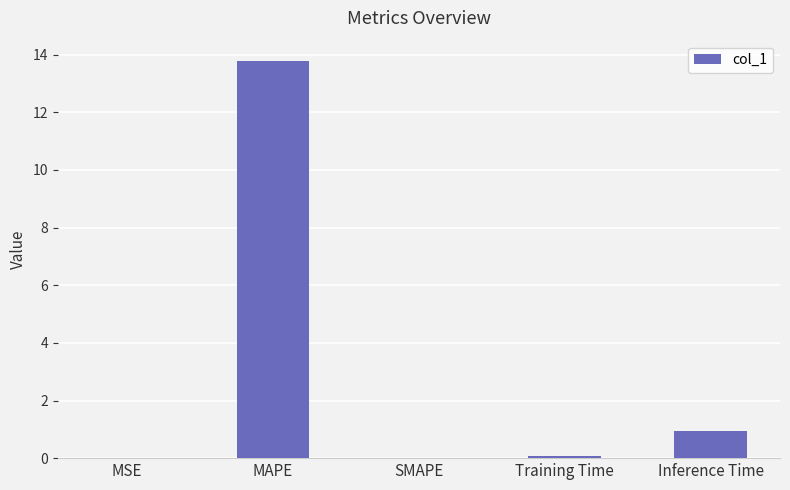

Is it true that the value at SMAPE is 9.4?

False